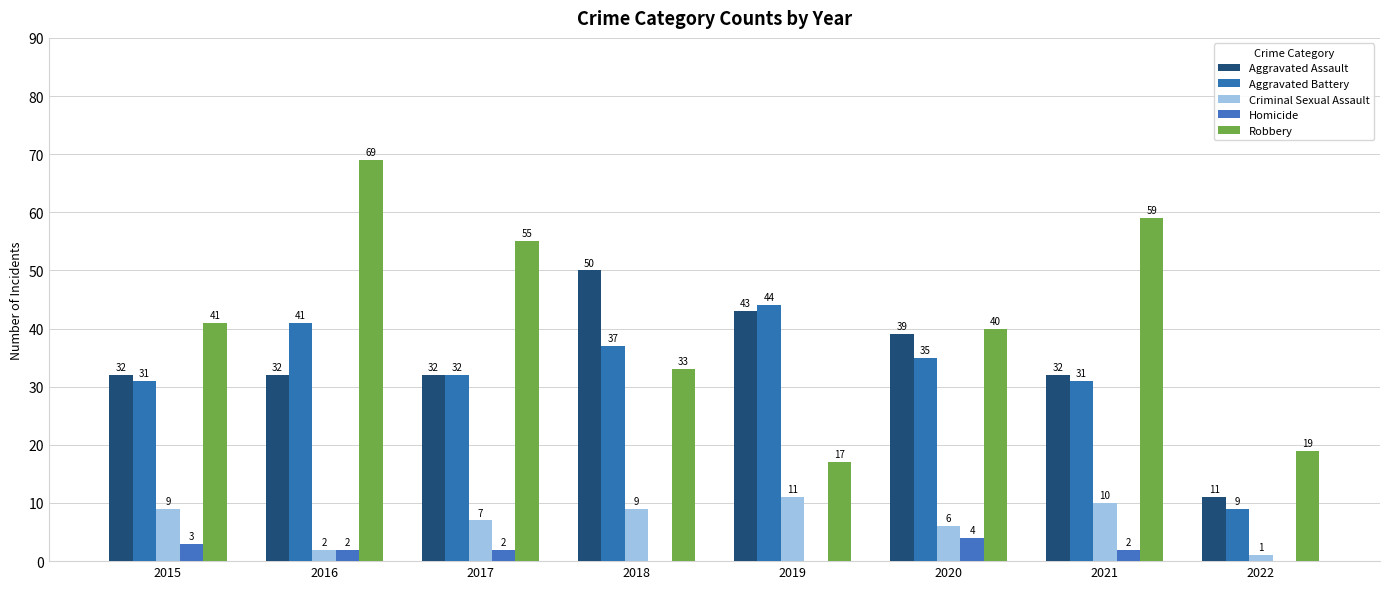

How many groups of bars are there?

8